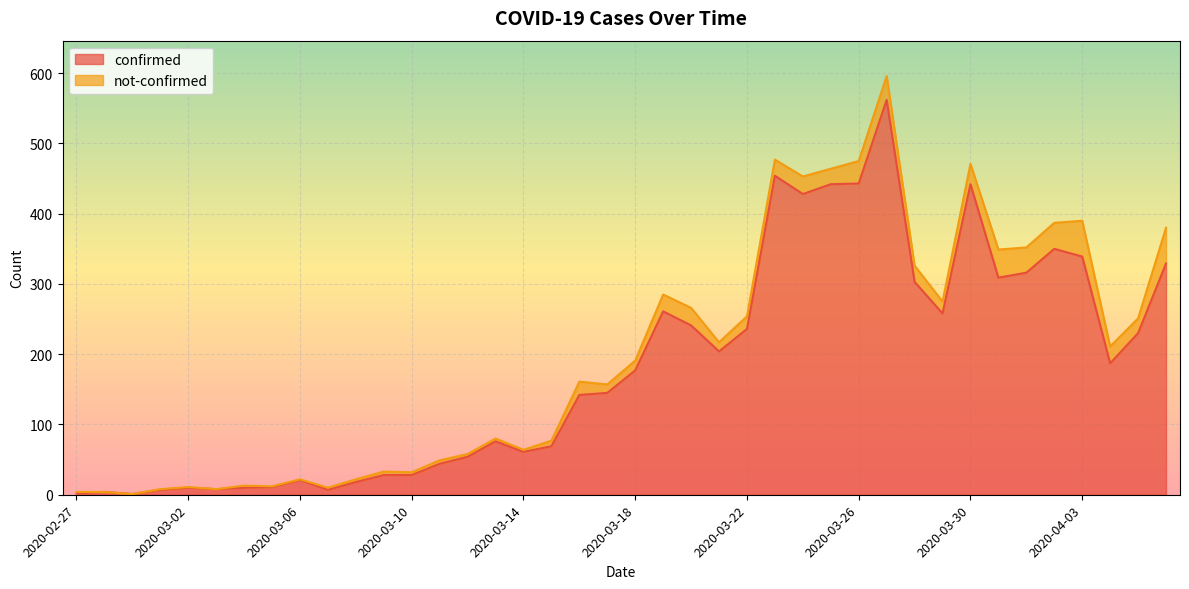

List the labels in order of value, largest first.

2020-03-27, 2020-03-23, 2020-03-26, 2020-03-25, 2020-03-30, 2020-03-24, 2020-04-02, 2020-04-03, 2020-04-06, 2020-04-01, 2020-03-31, 2020-03-28, 2020-03-19, 2020-03-29, 2020-03-20, 2020-03-22, 2020-04-05, 2020-03-21, 2020-04-04, 2020-03-18, 2020-03-17, 2020-03-16, 2020-03-13, 2020-03-15, 2020-03-14, 2020-03-12, 2020-03-11, 2020-03-09, 2020-03-10, 2020-03-06, 2020-03-08, 2020-03-05, 2020-03-02, 2020-03-04, 2020-03-03, 2020-03-01, 2020-03-07, 2020-02-28, 2020-02-27, 2020-02-29